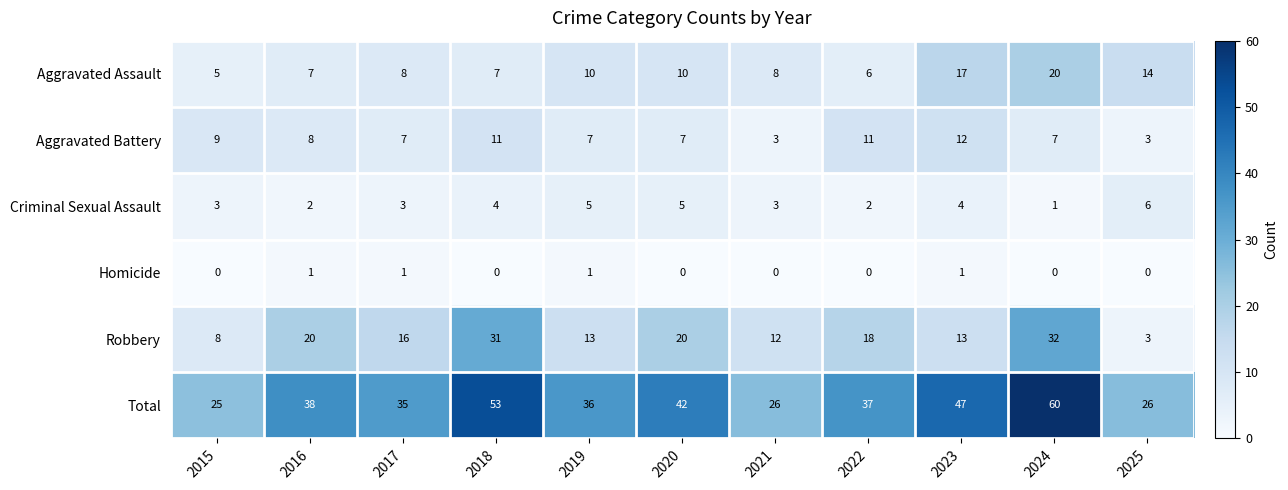

Which series has the largest total across all categories?

Total